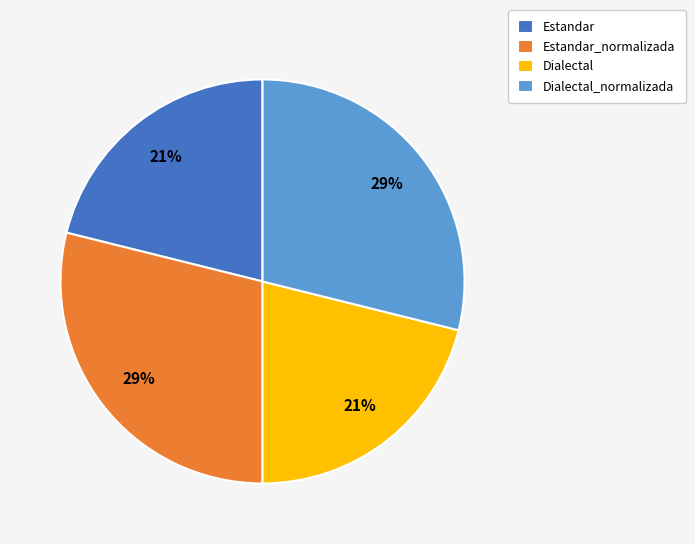

To the nearest percent, what portion does Estandar_normalizada represent?

29%